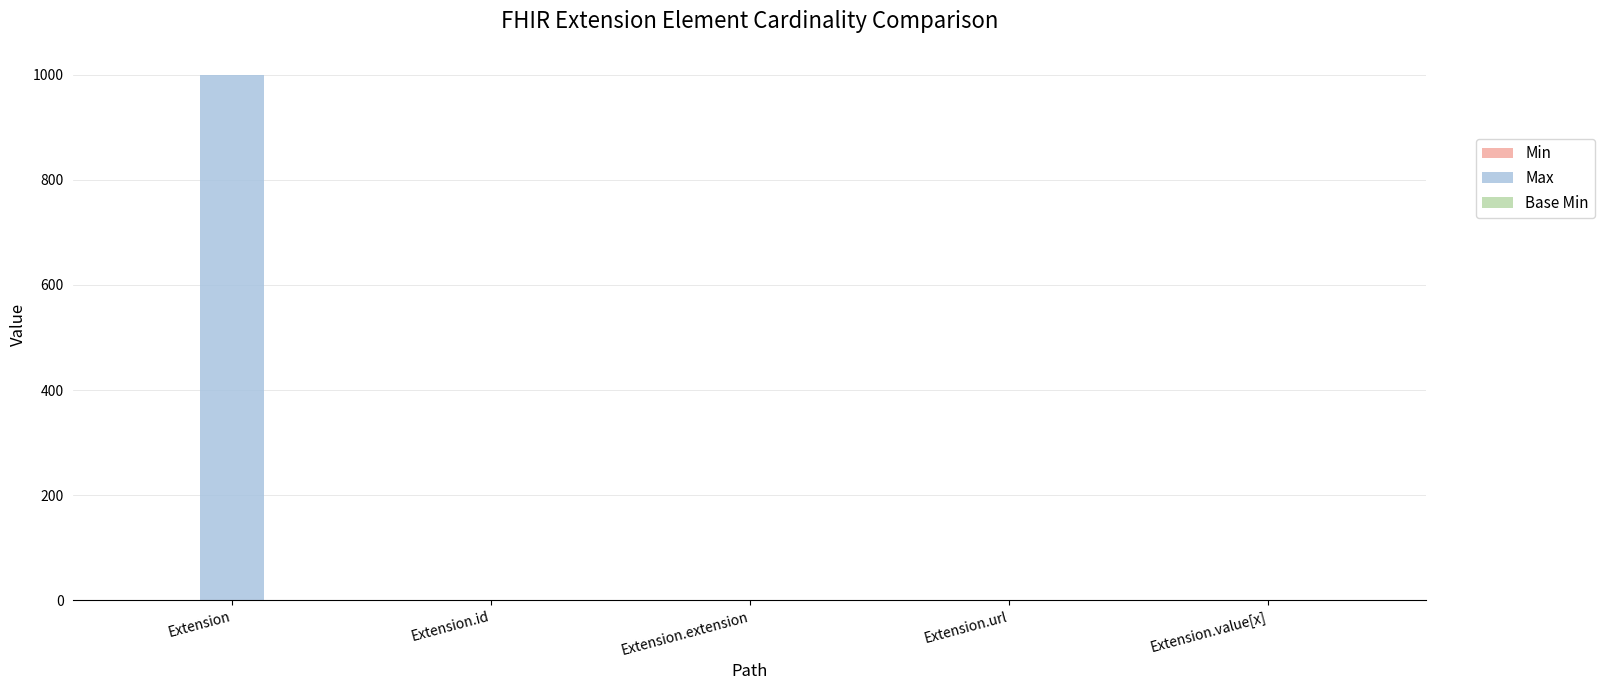

Which series has the largest range (max minus min)?

Max